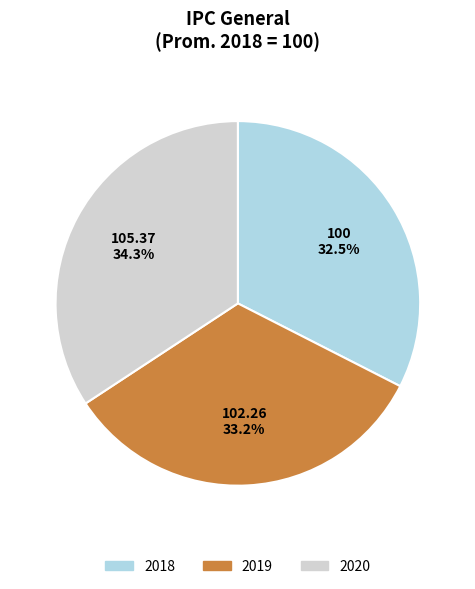

Which has a higher value, 2020 or 2018?

2020